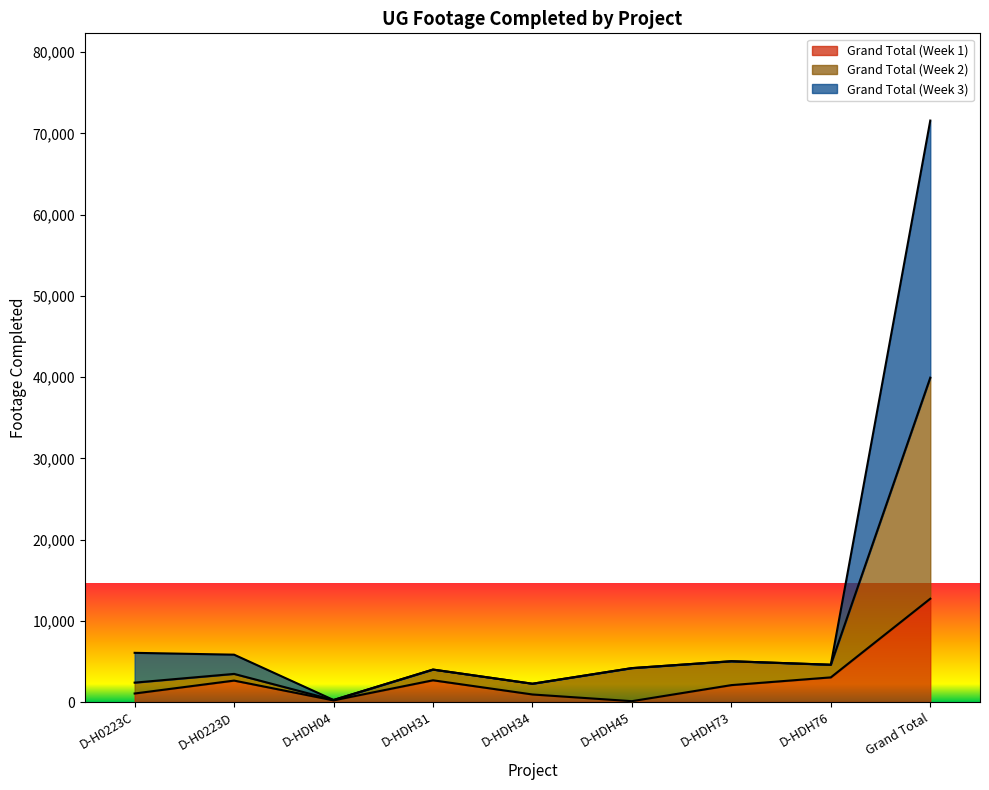

Reading right to left, transcribe all the data shown in this chart.

Grand Total (Week 1): 12719	3035	2082	106	929	2677	202	2639	1049
Grand Total (Week 2): 39930	4591	5022	4175	2253	3996	249	3462	2388
Grand Total (Week 3): 71580	4591	5022	4175	2253	3996	249	5830	6056